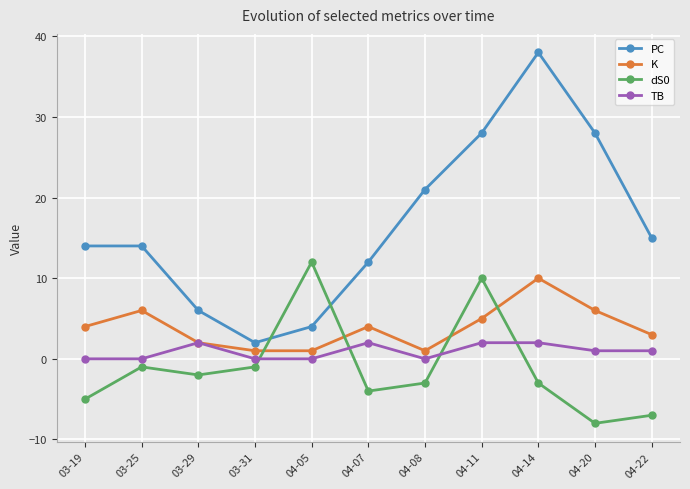

Reading left to right, what are all the values shown in this chart?

PC: 14	14	6	2	4	12	21	28	38	28	15
K: 4	6	2	1	1	4	1	5	10	6	3
dS0: -5	-1	-2	-1	12	-4	-3	10	-3	-8	-7
TB: 0	0	2	0	0	2	0	2	2	1	1